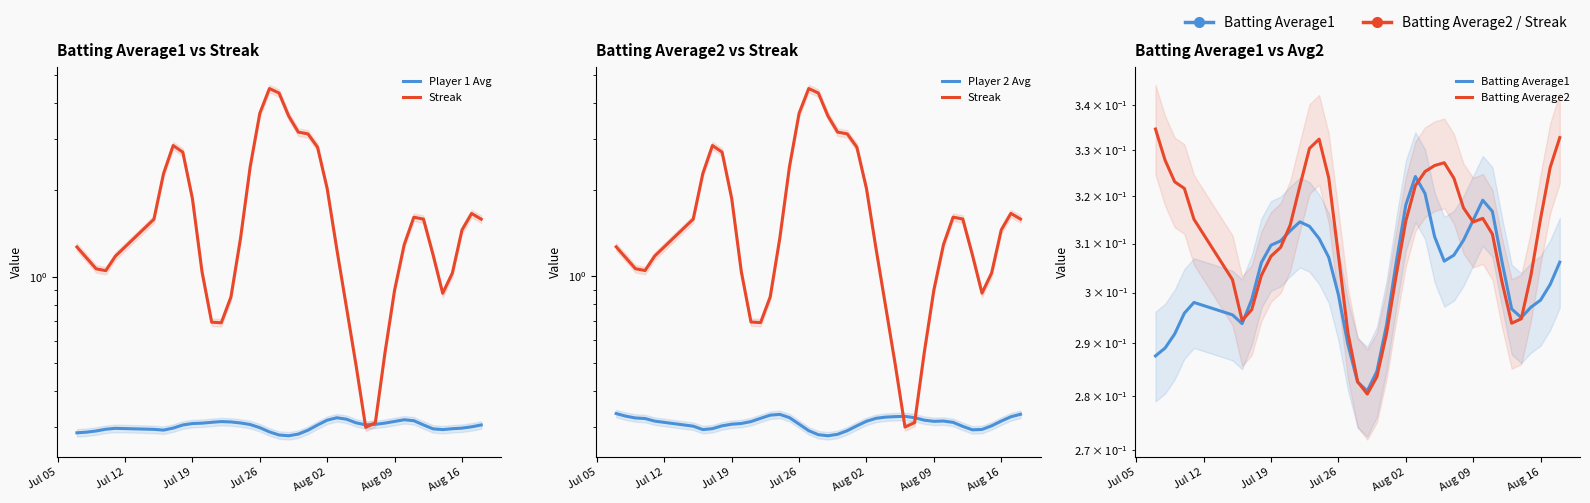

The Player 1 Avg series shows 0.3 at Aug 09. True or false?

True